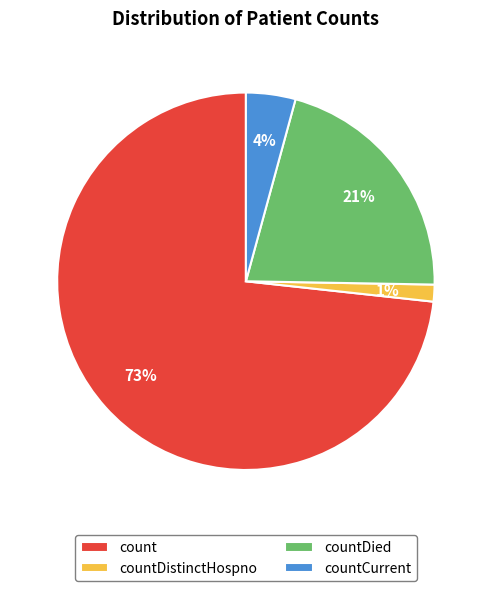

Rank the categories by value from highest to lowest.

count, countDied, countCurrent, countDistinctHospno